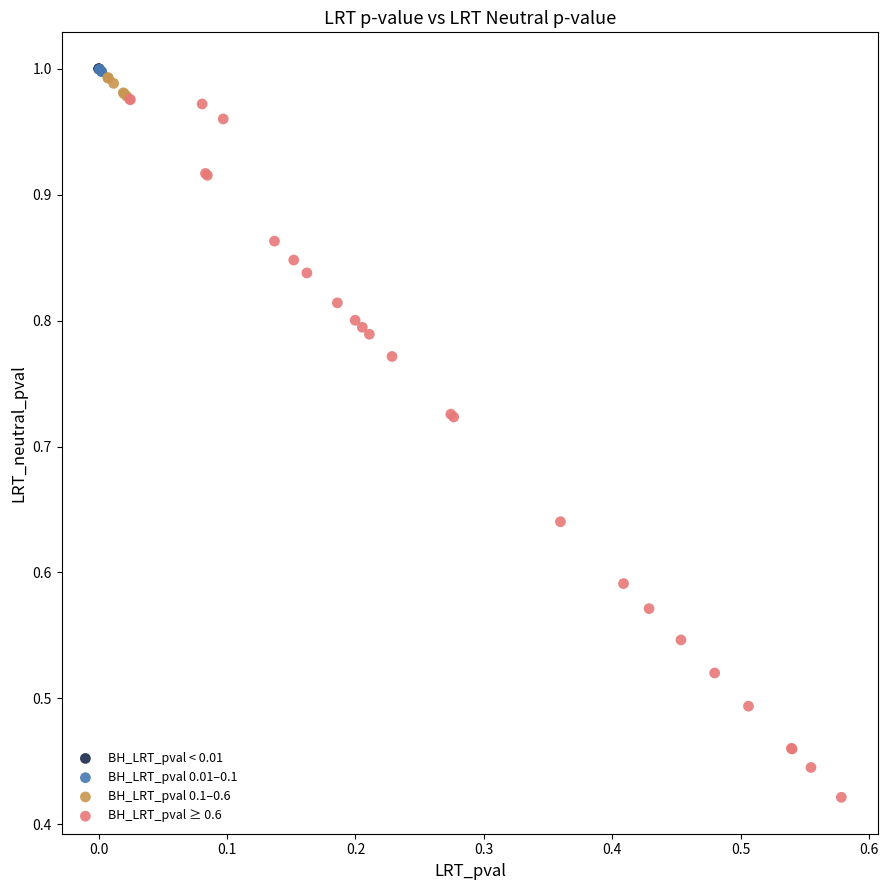

Which series has the widest spread of Y values?

BH_LRT_pval ≥ 0.6